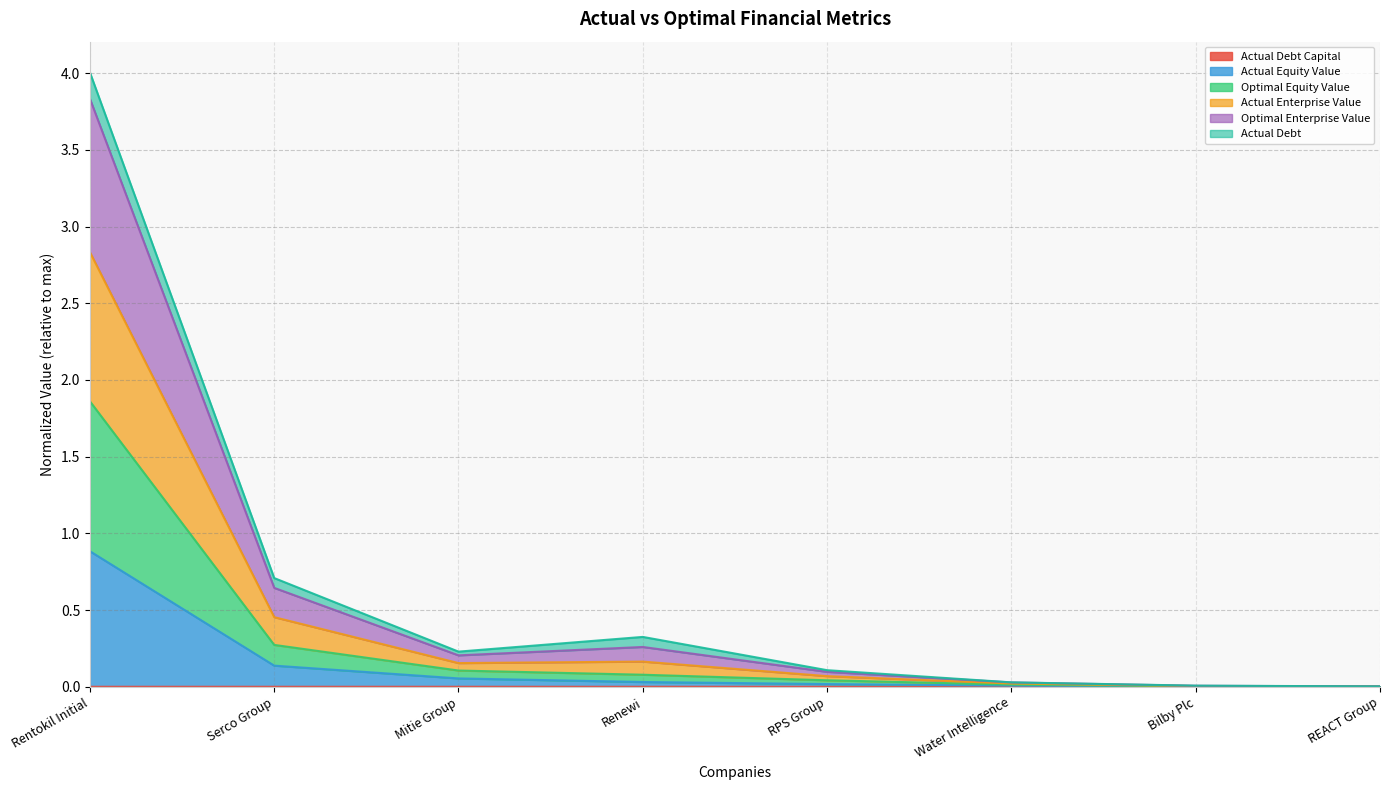

What is the label of the 3rd point from the right?

Water Intelligence